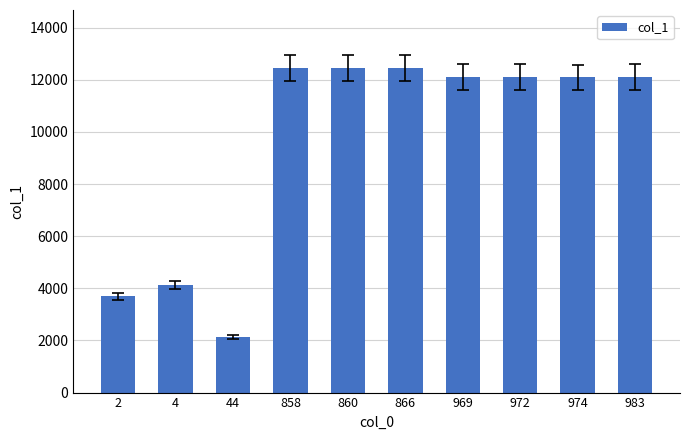

What is the maximum value shown in the chart?

12437.0